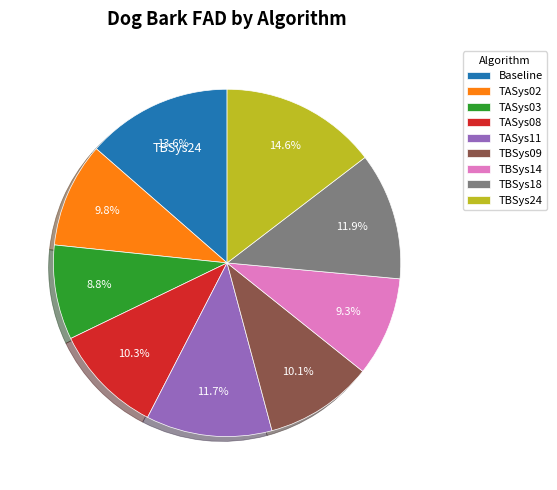

How many slices are in this pie chart?

9